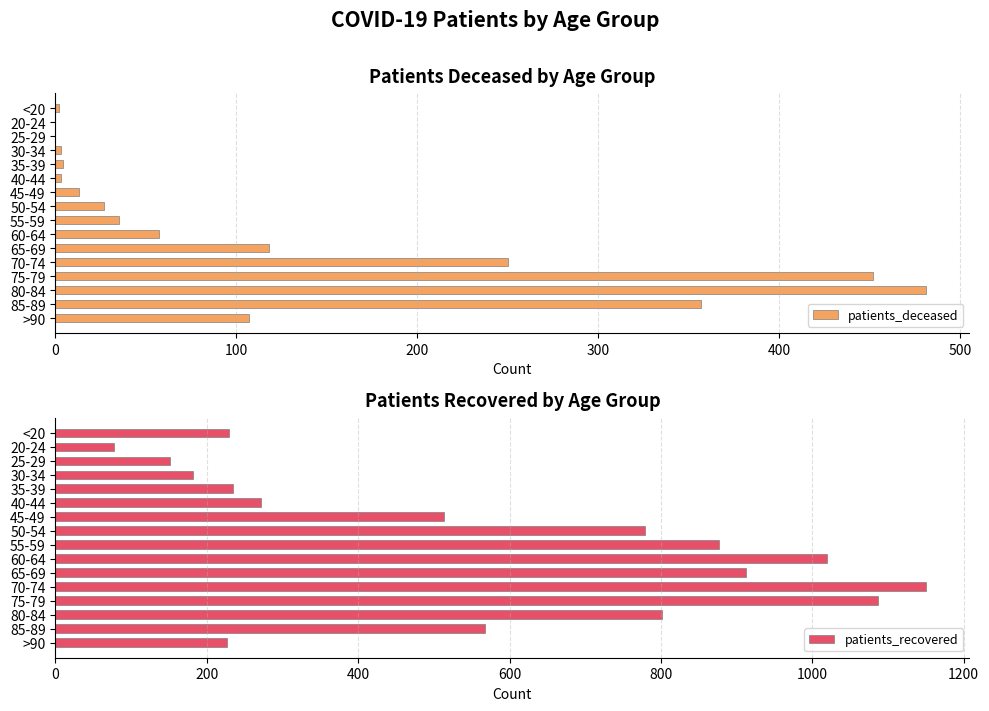

How many bars are there in each group?

2